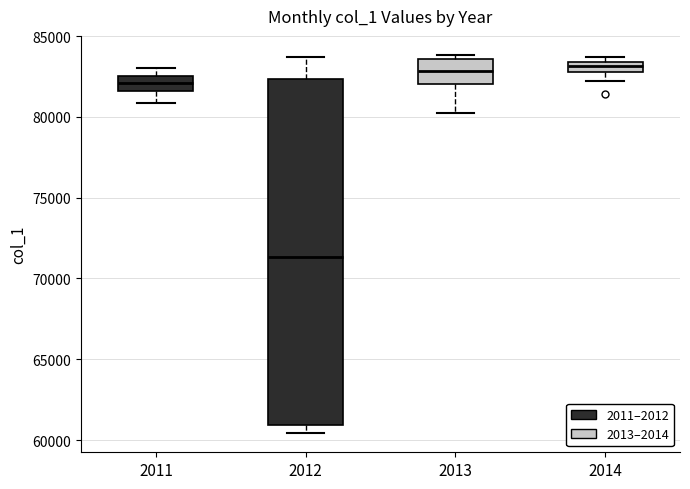

Which box is the tallest, from its lower edge to its upper edge?

2012